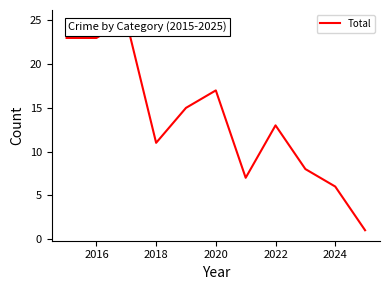

What is the minimum value shown in the chart?

1